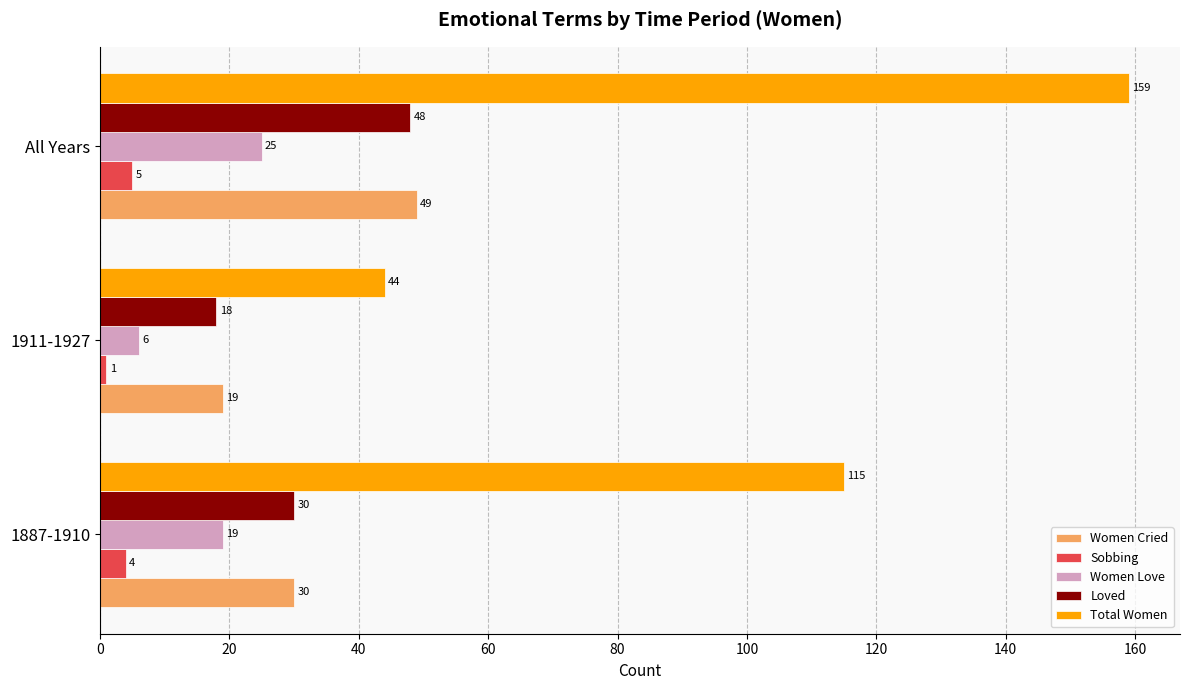

What is the spread (max minus min) of values at All Years?

154